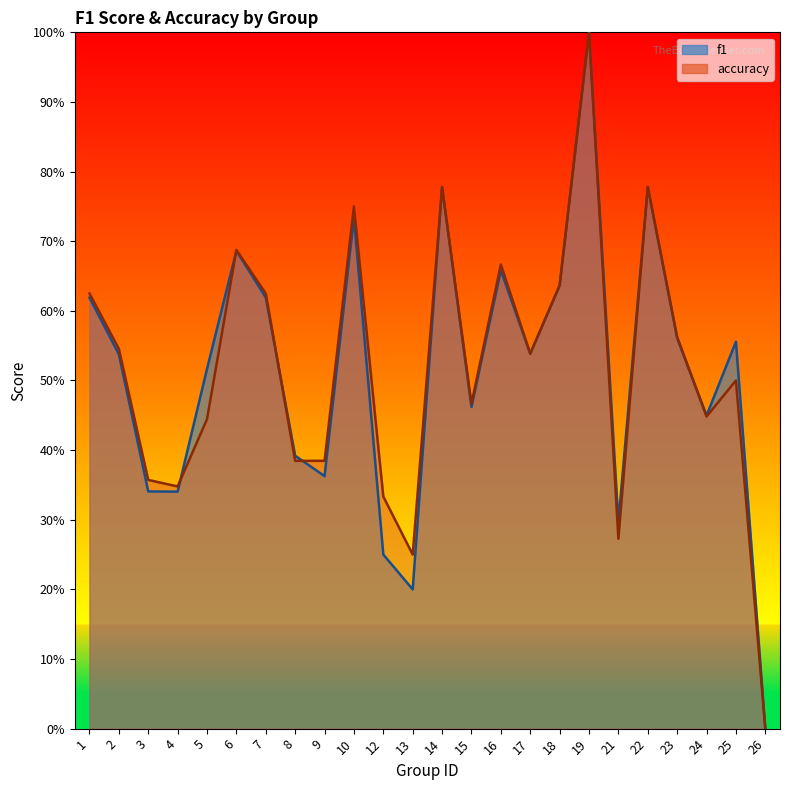

The accuracy series shows 0.6 at 3. True or false?

False